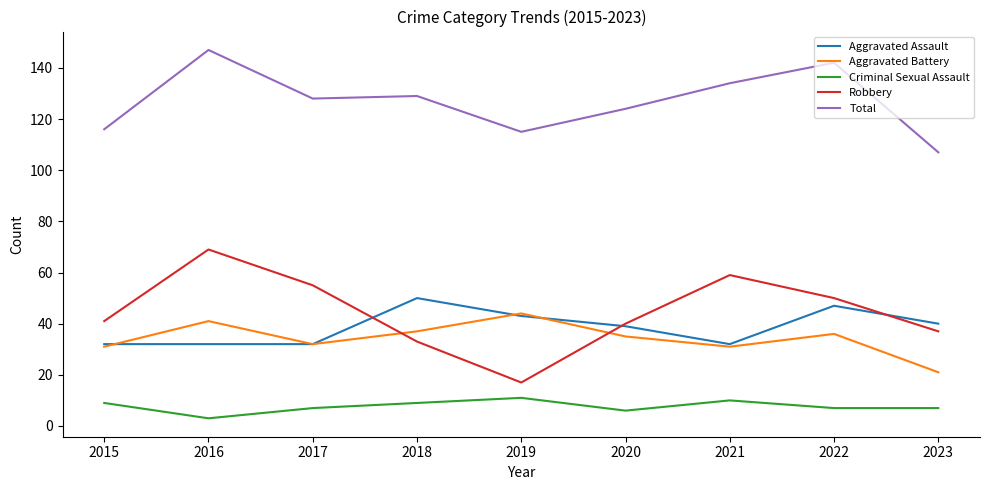

Reading left to right, extract all data points from this chart.

Aggravated Assault: 32	32	32	50	43	39	32	47	40
Aggravated Battery: 31	41	32	37	44	35	31	36	21
Criminal Sexual Assault: 9	3	7	9	11	6	10	7	7
Robbery: 41	69	55	33	17	40	59	50	37
Total: 116	147	128	129	115	124	134	142	107